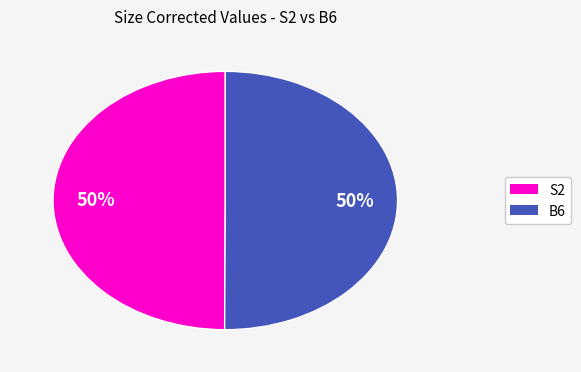

How many segments does this pie chart have?

2